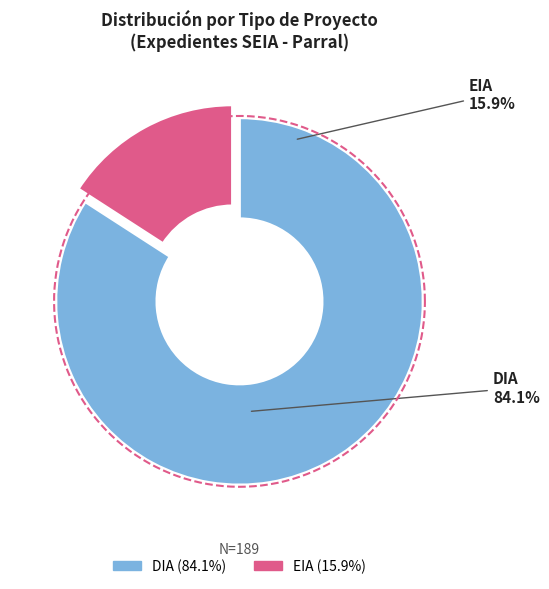

To the nearest percent, what portion does EIA represent?

16%